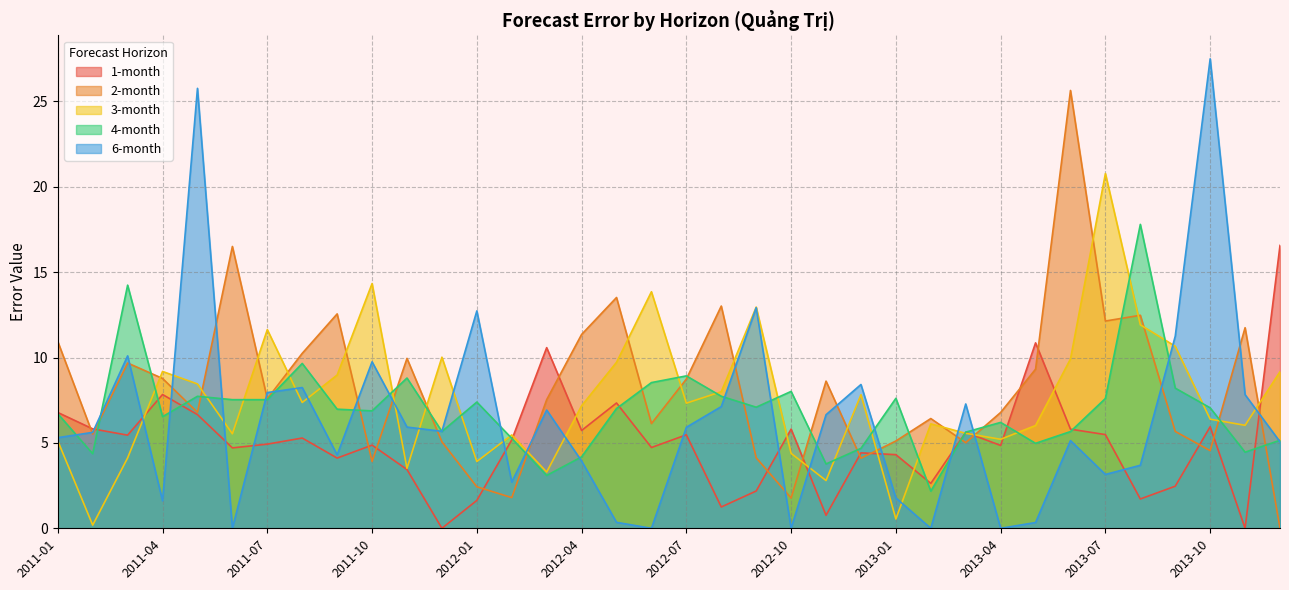

What value does the 6-month series have at 2013-05?

0.3